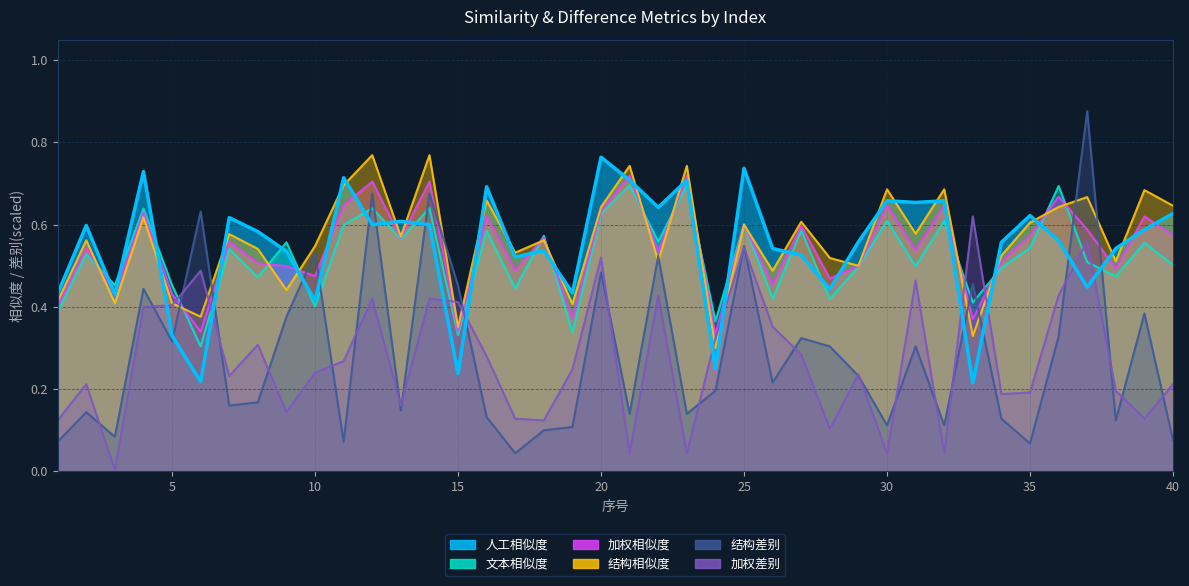

The 结构差别 series shows 0.4 at 39. True or false?

True